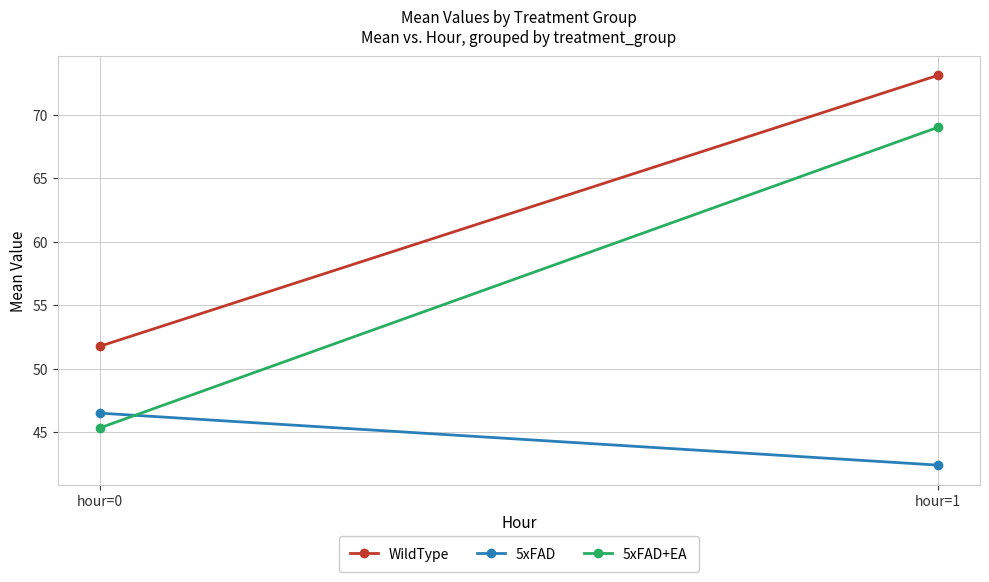

What is the difference between the WildType values at hour=0 and hour=1?

21.3